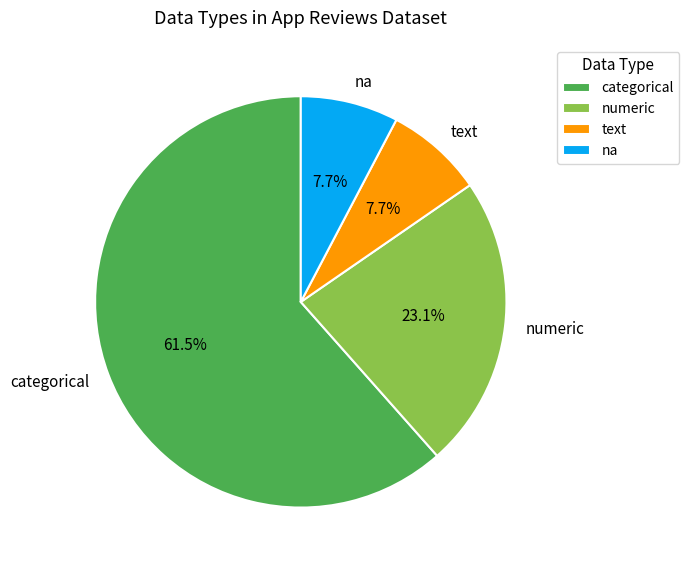

Which category has the biggest portion of the pie?

categorical